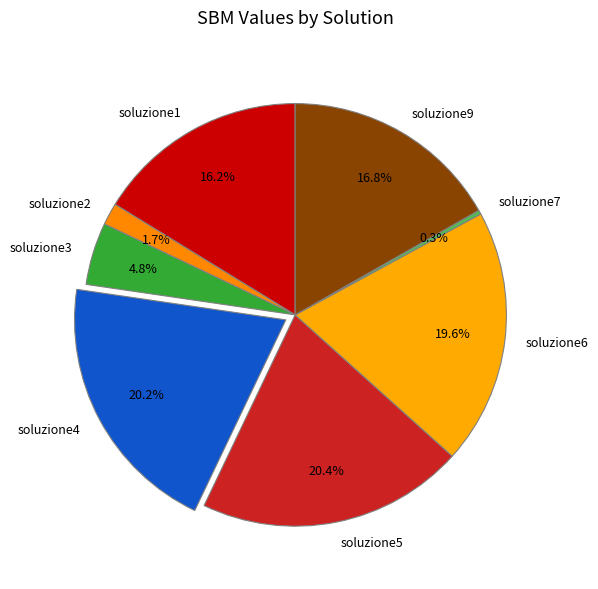

Which has a higher value, soluzione1 or soluzione9?

soluzione9